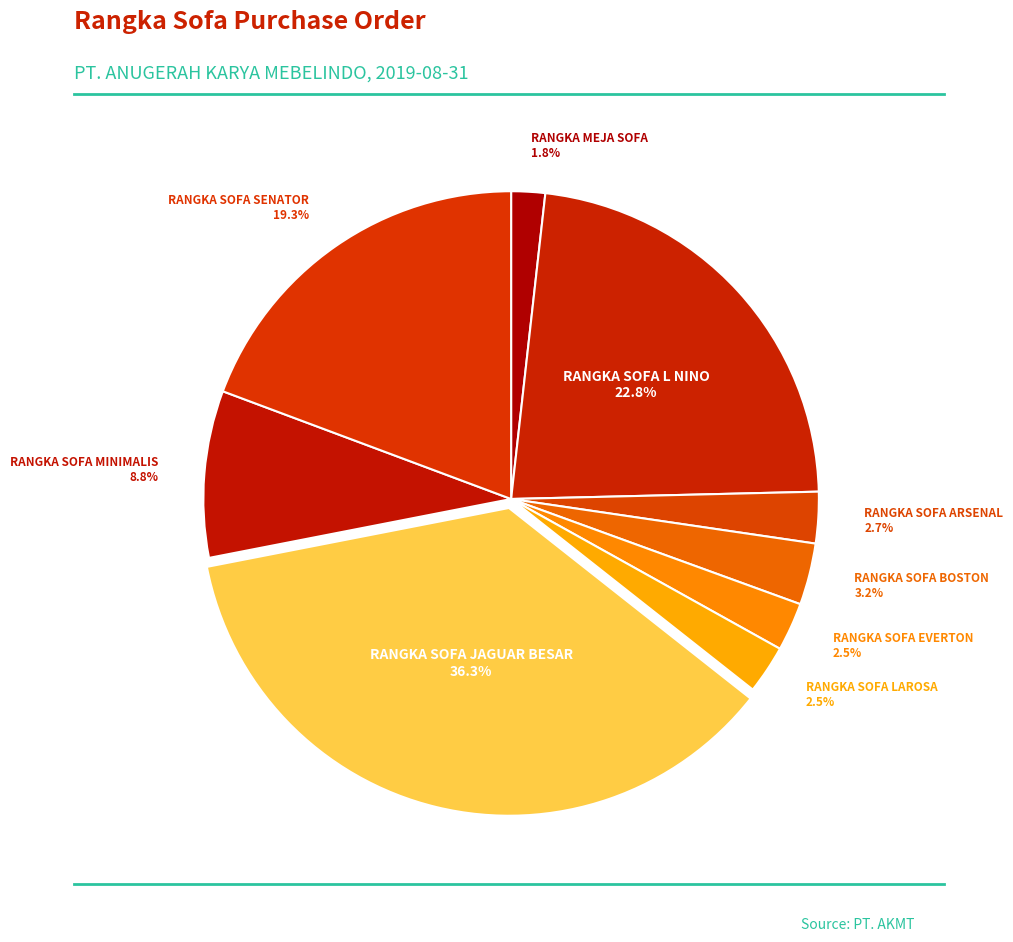

How many segments does this pie chart have?

9